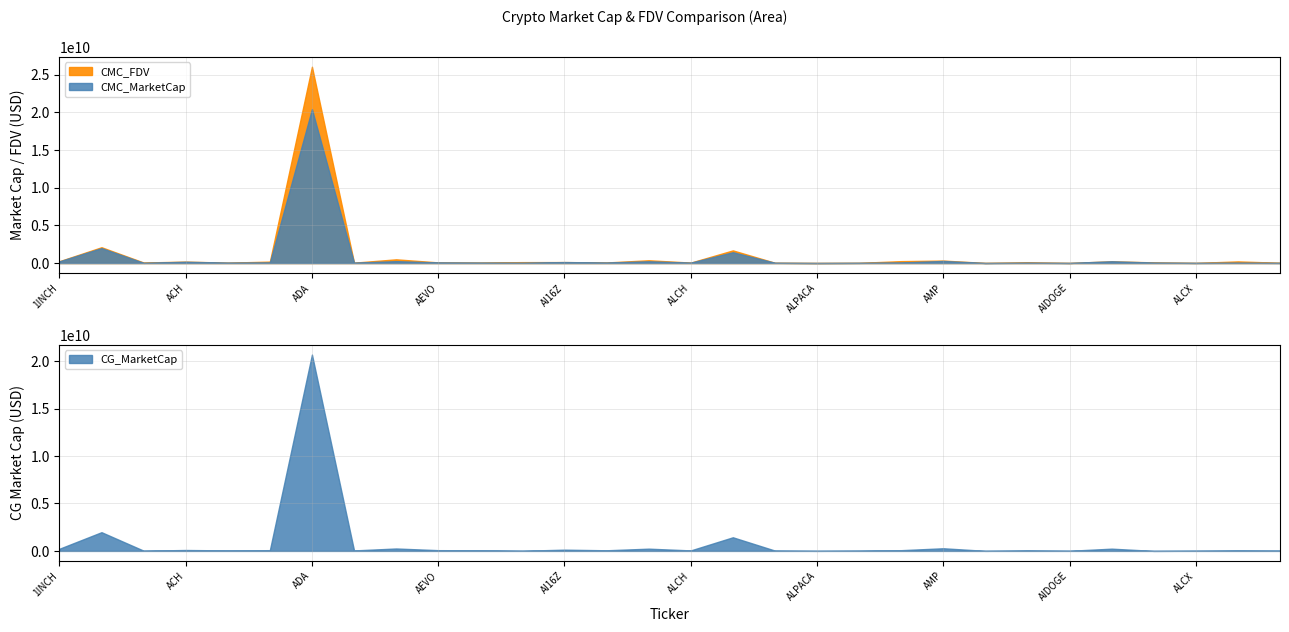

After their last crossing, which series has the higher values: CMC_MarketCap or CG_MarketCap?

CG_MarketCap